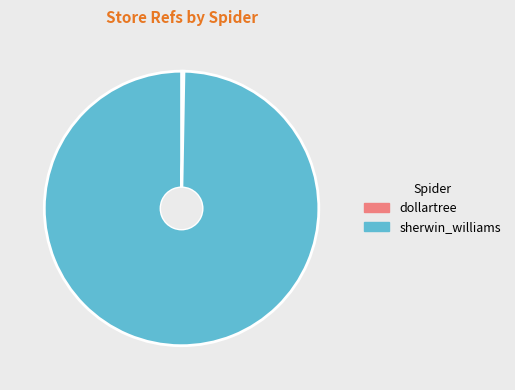

Is the sum of dollartree and sherwin_williams greater than half?

Yes